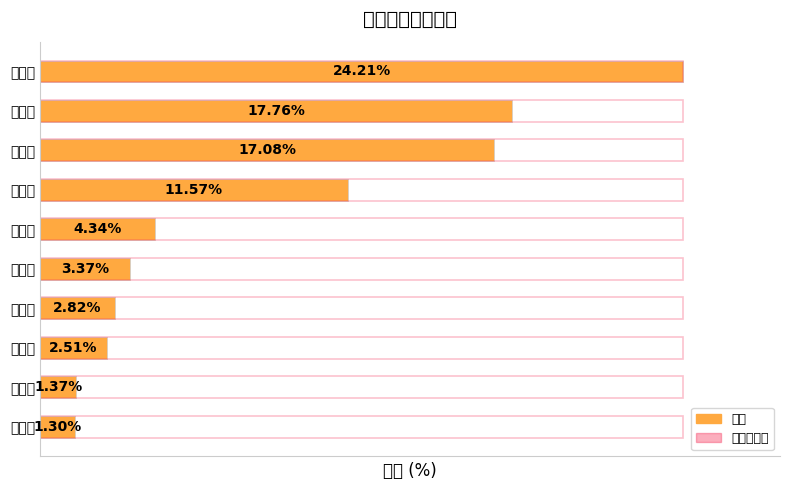

Read the 比例 value at 汉中市.

3.4